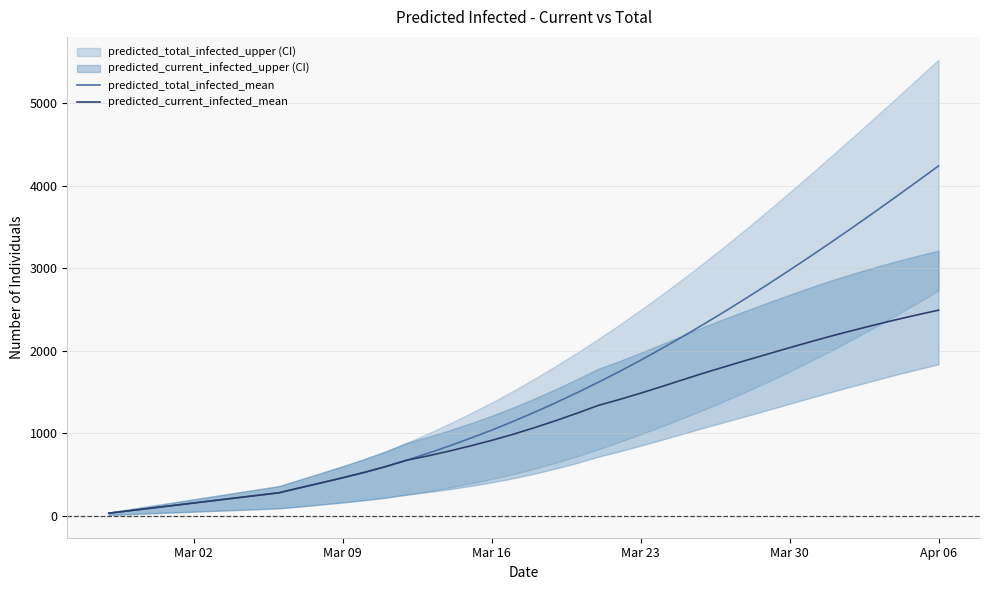

What is the highest value of the predicted_current_infected_mean series?

2492